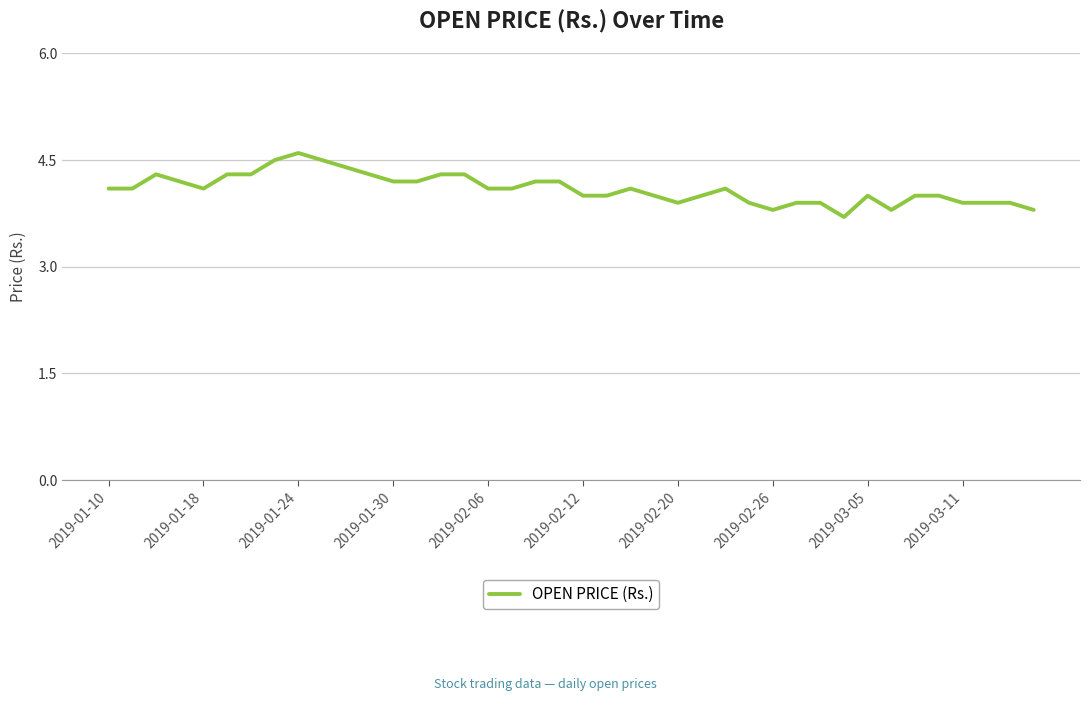

What is the difference between the maximum and minimum values?

0.9